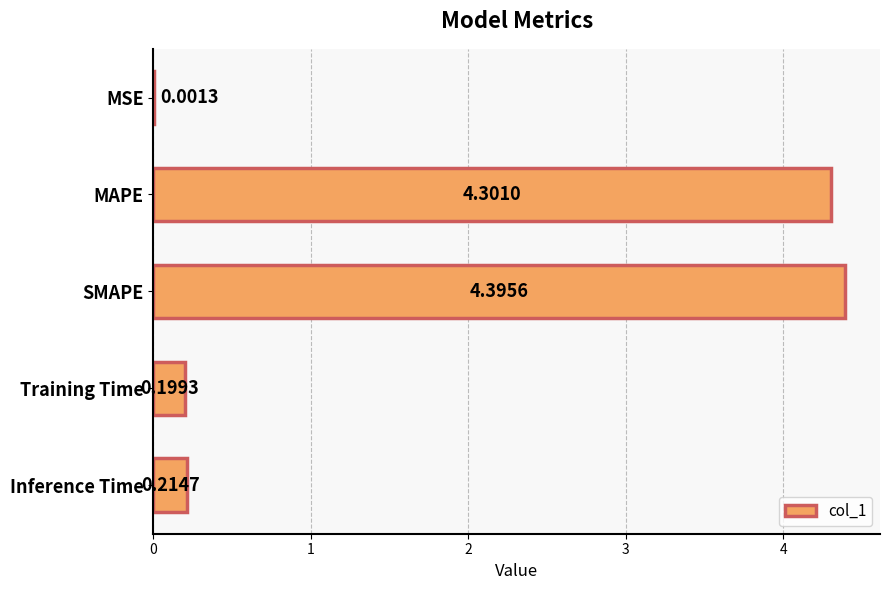

Are the bars horizontal?

Yes